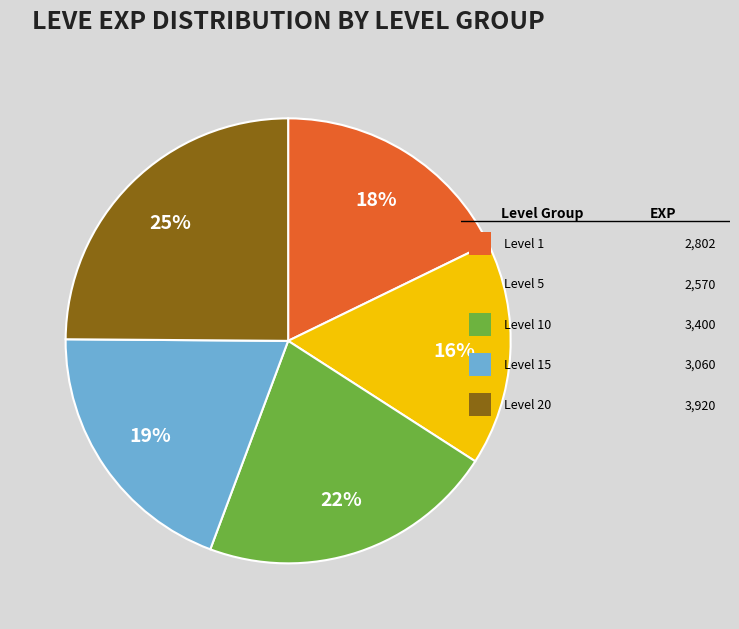

To the nearest percent, what is the difference between the largest and smallest slice percentages?

9%